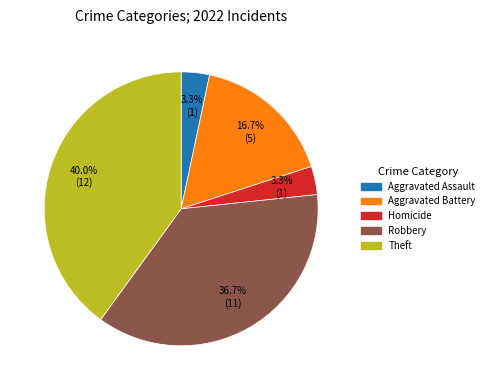

Is there a majority slice in this chart?

No